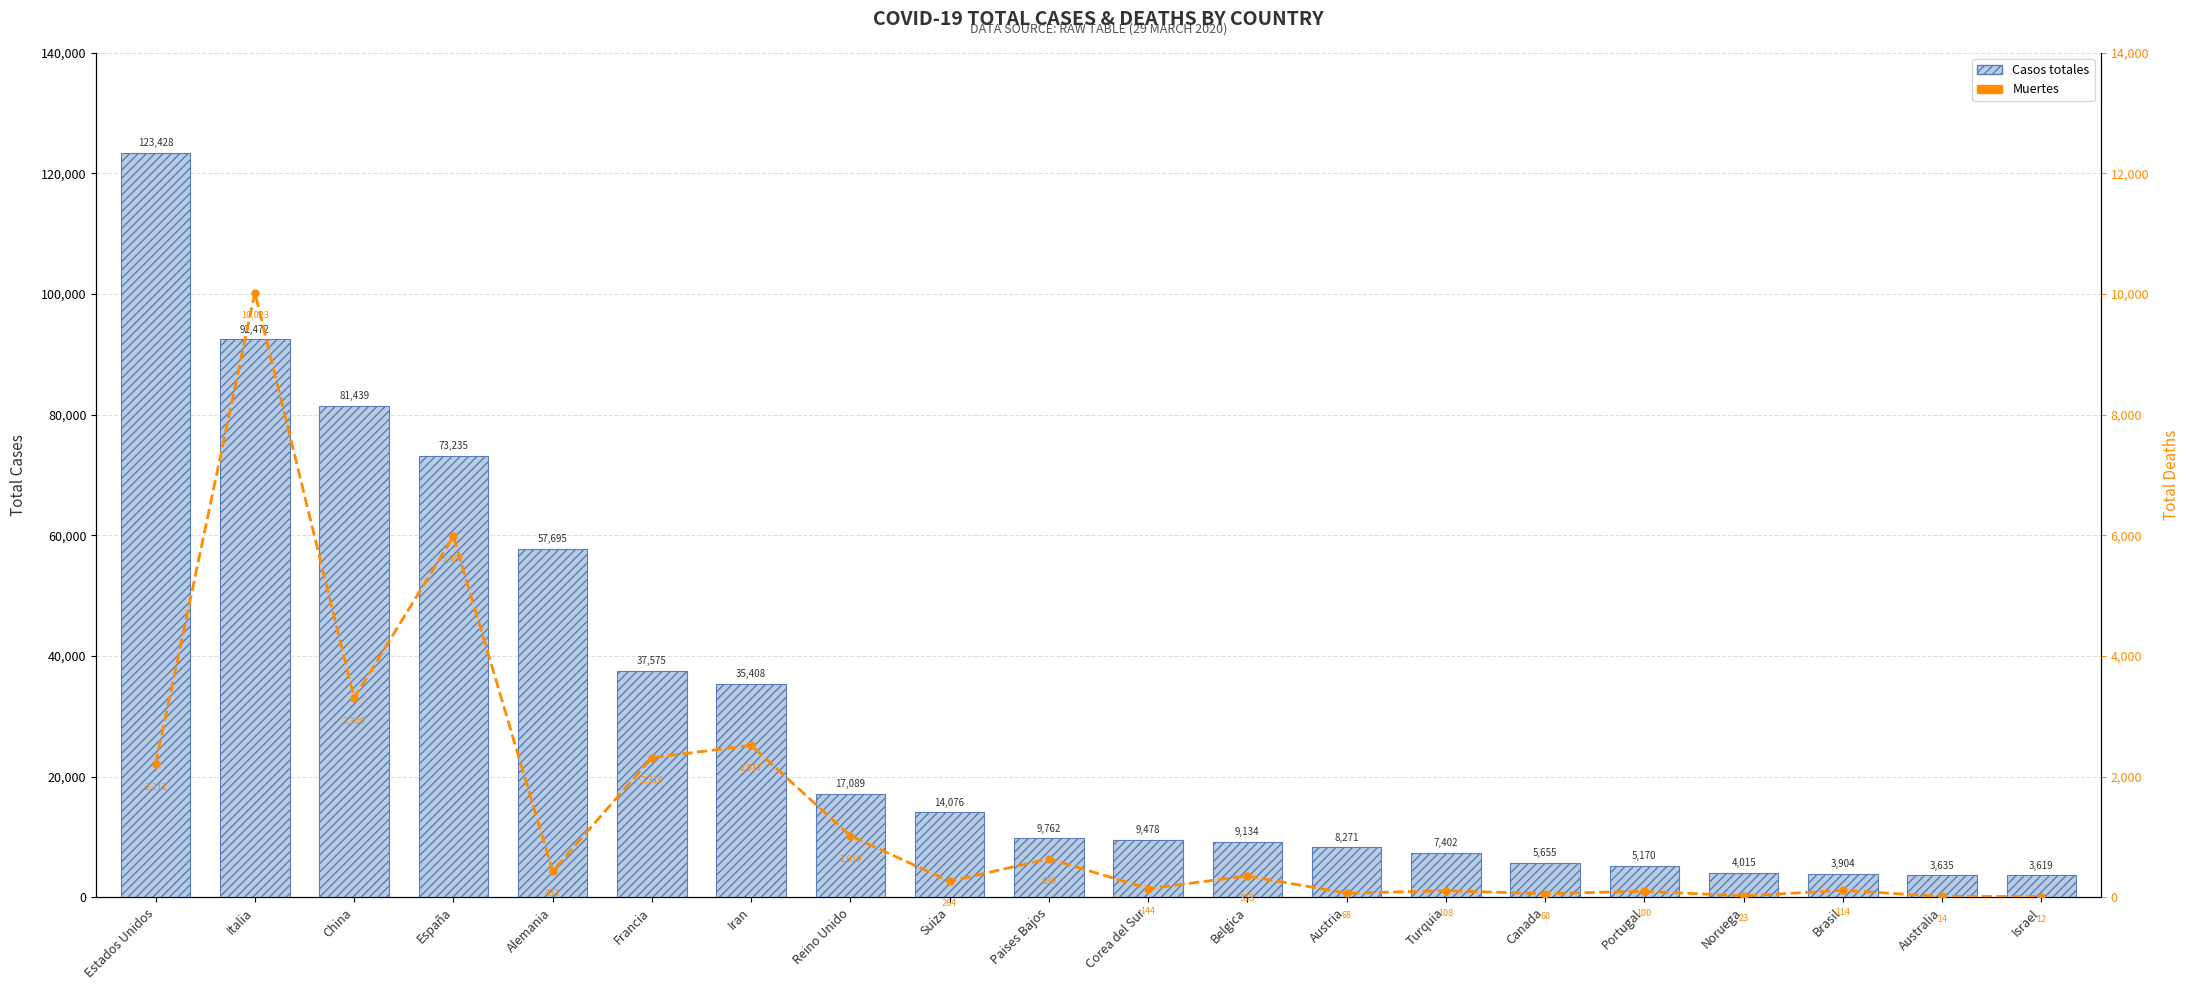

What is the sum of all Casos totales values?

602462